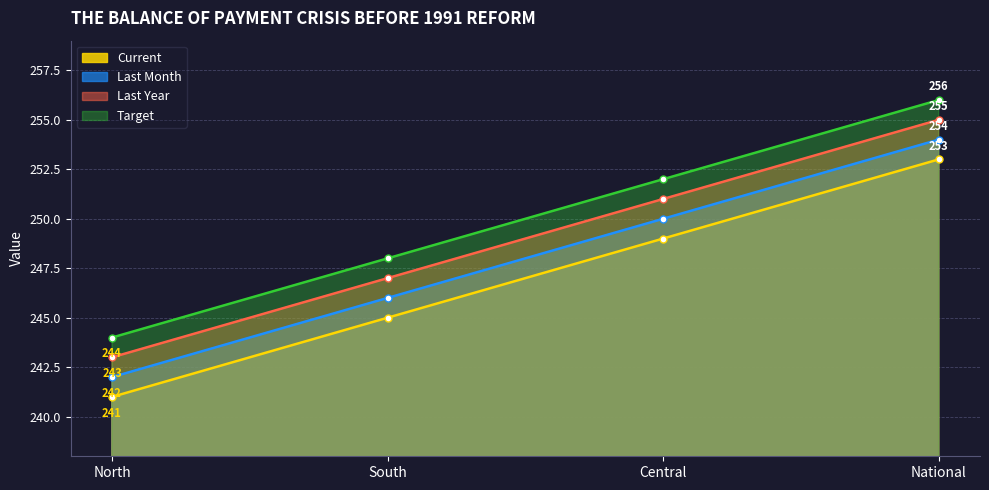

At which label does Last Month first exceed 250?

National